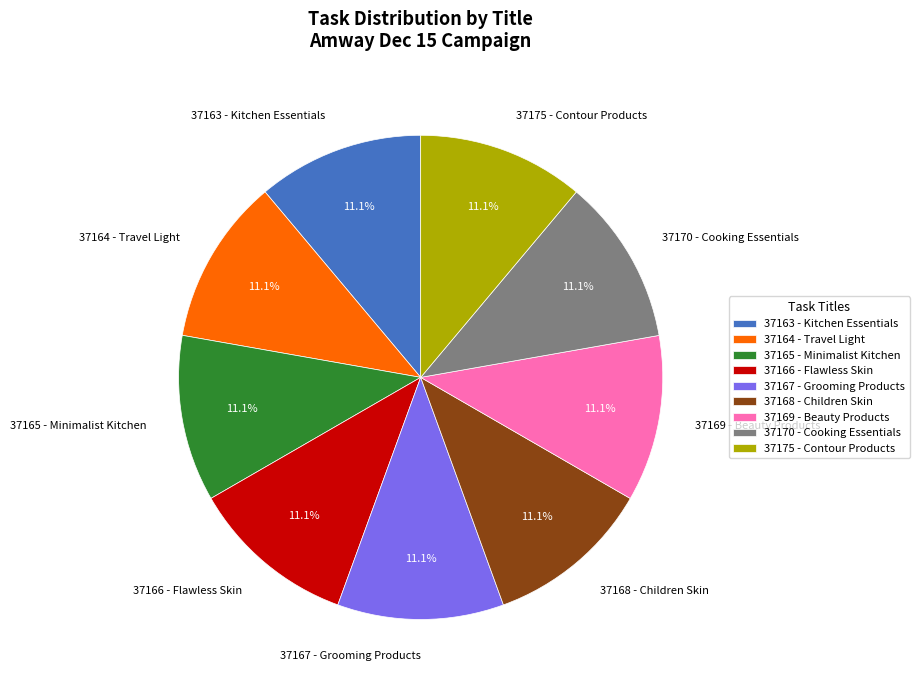

How many segments does this pie chart have?

9